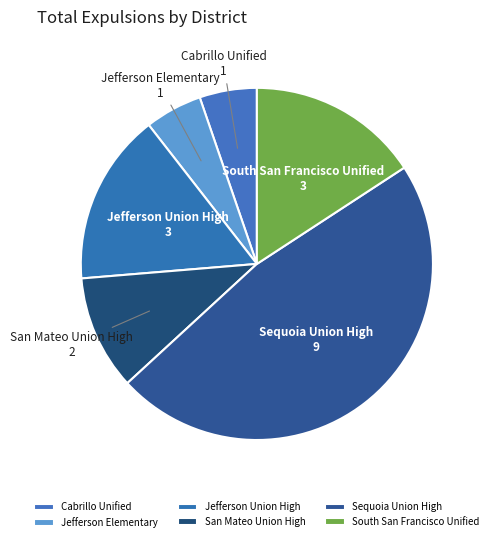

Does San Mateo Union High represent more than half of the total?

No